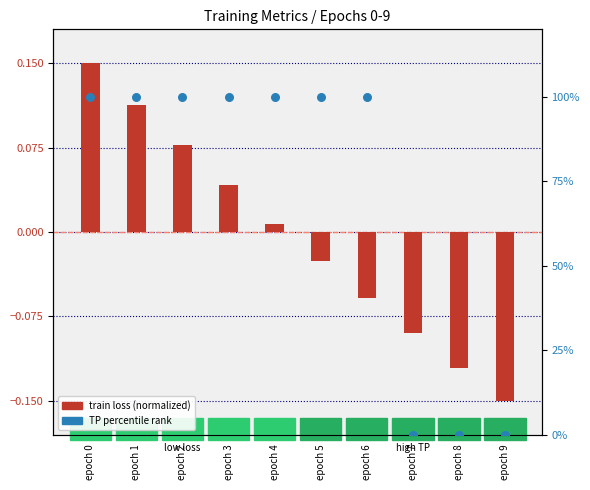

Which series contains the highest Y value?

TP percentile rank